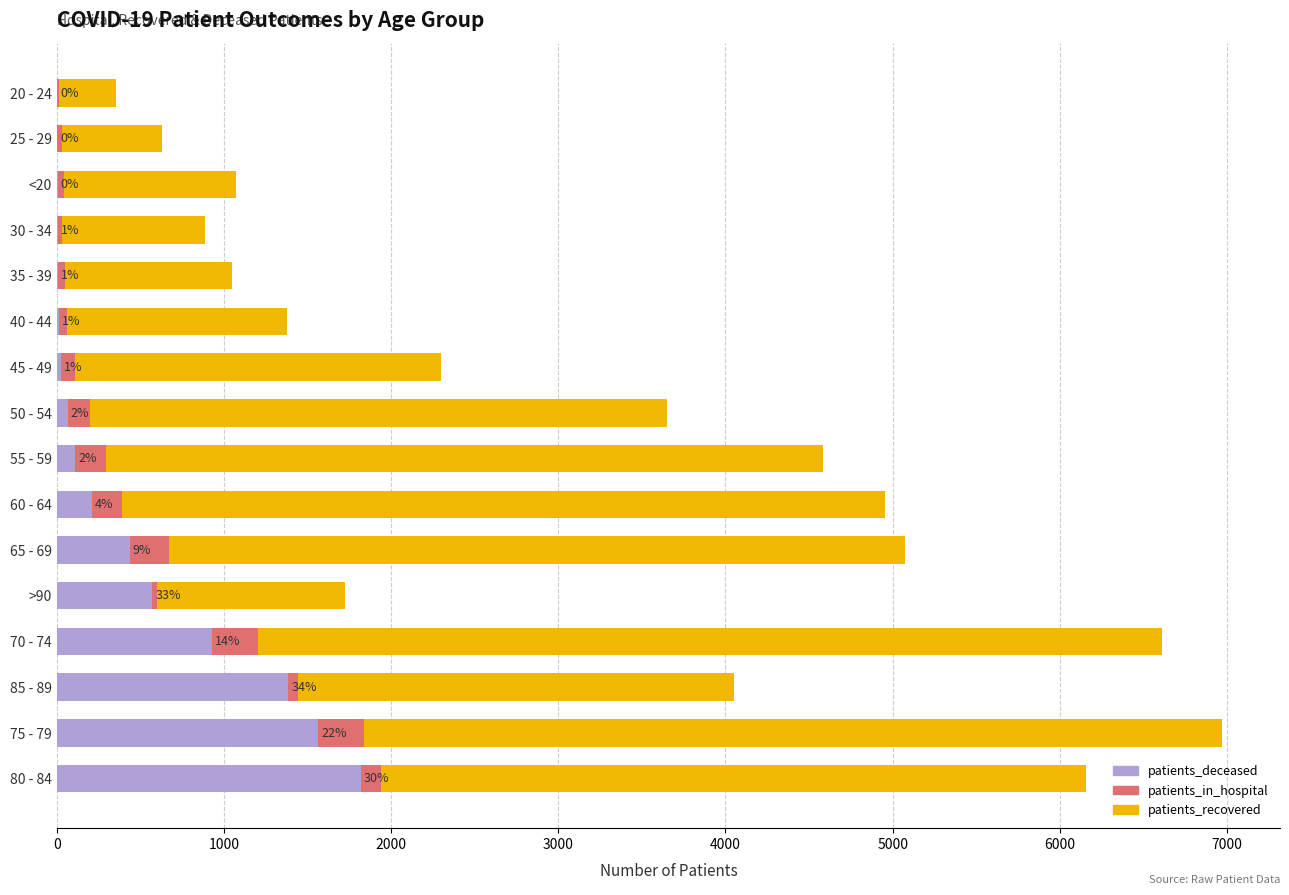

The value of patients_deceased at 75 - 79 is 1564. True or false?

True